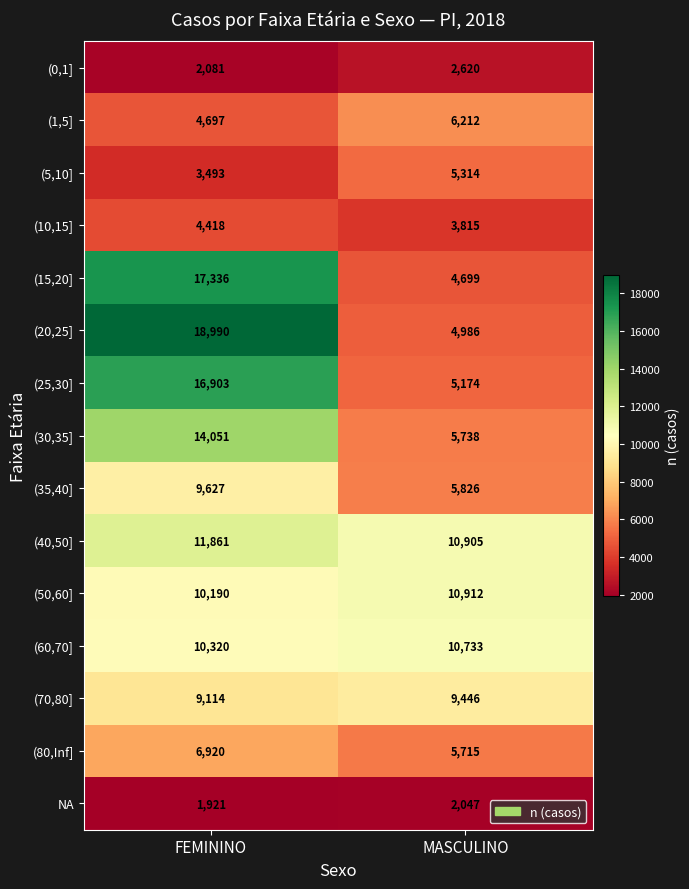

Rank the categories by (15,20] value from lowest to highest.

MASCULINO, FEMININO